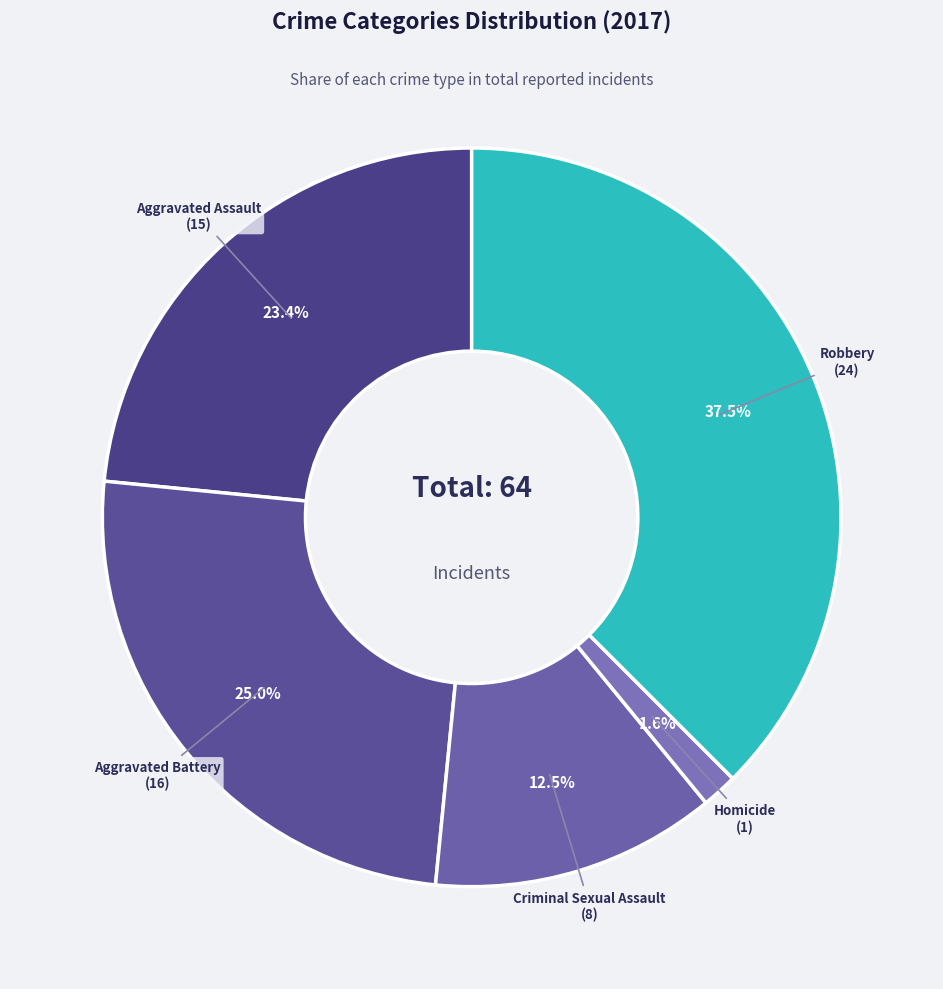

To the nearest percent, what is the average slice percentage?

20%